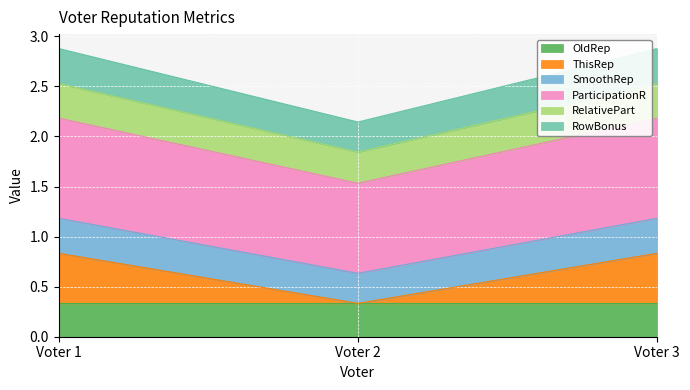

The value of OldRep at Voter 2 is 0.1. True or false?

False